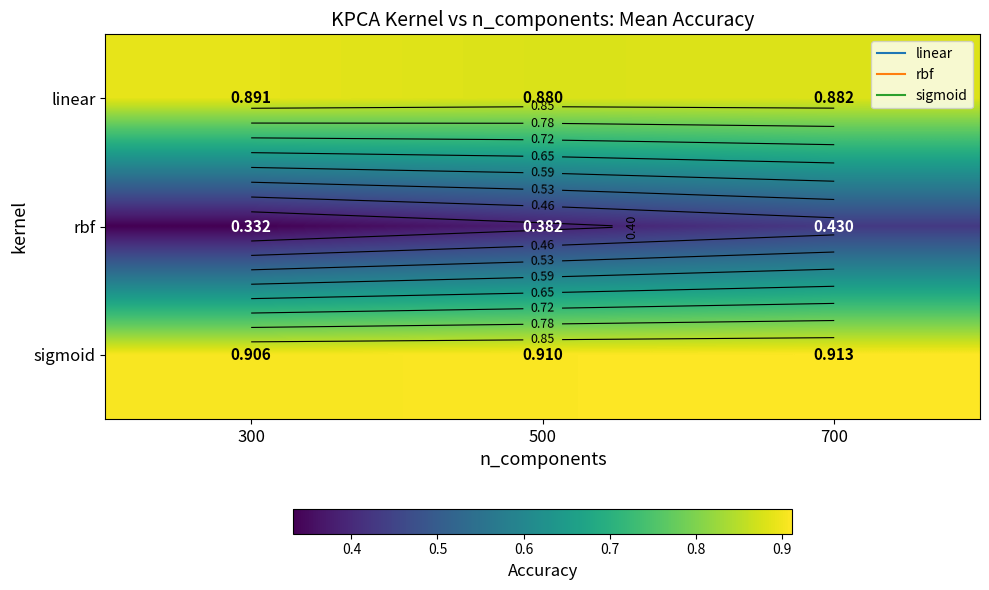

Which series has the widest spread of values?

rbf